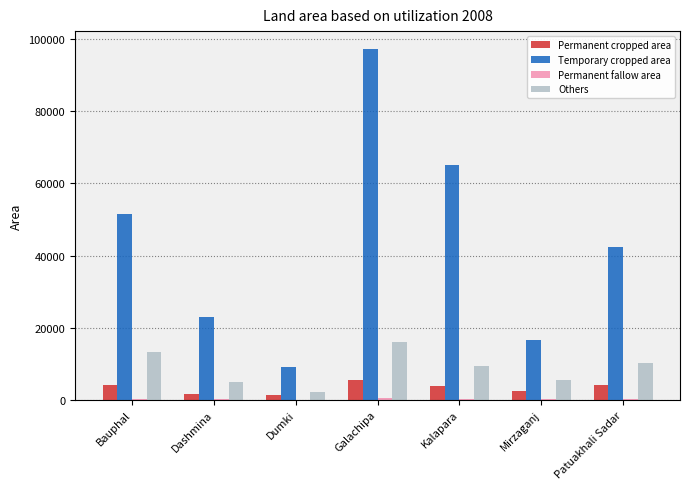

At which category does the chart reach its peak across all series?

Galachipa